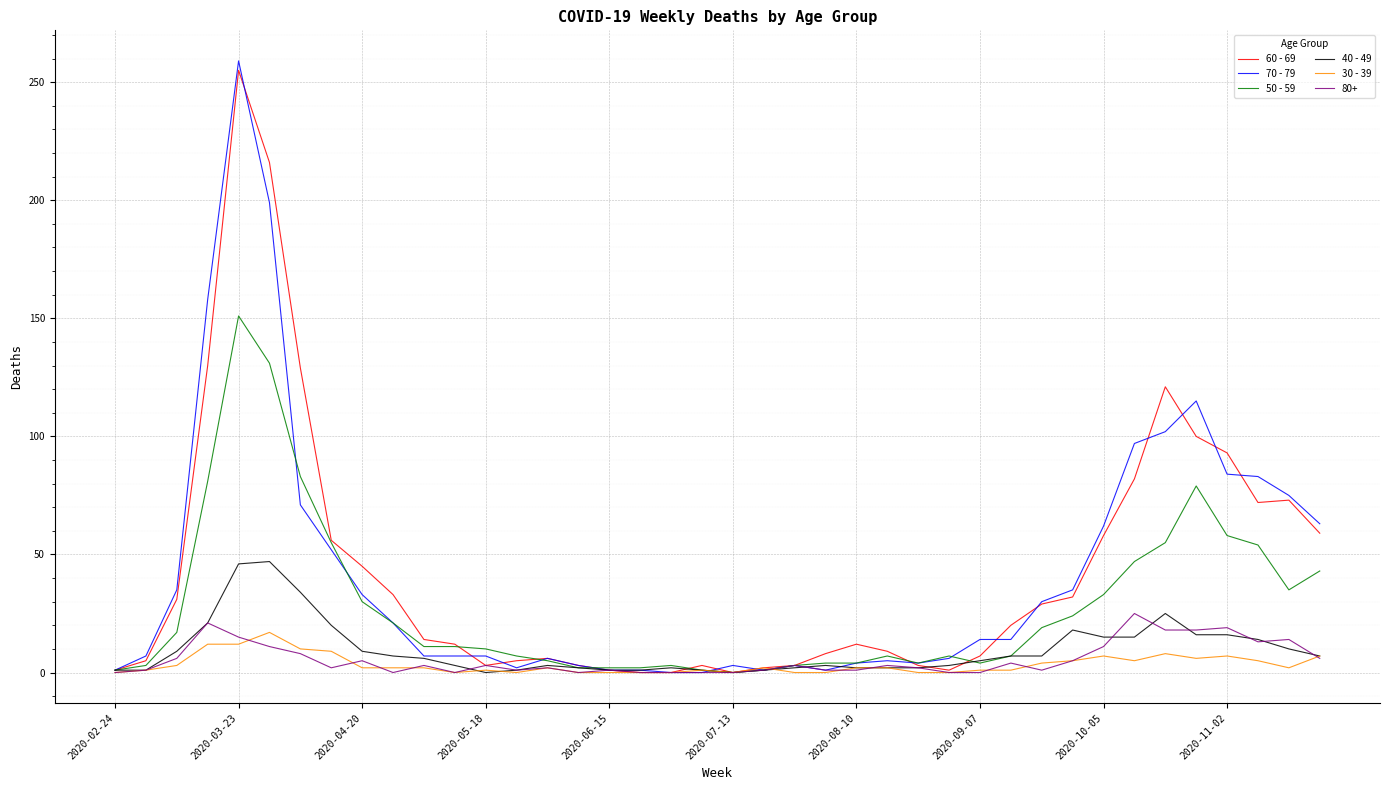

Which series has the largest range (max minus min)?

70 - 79